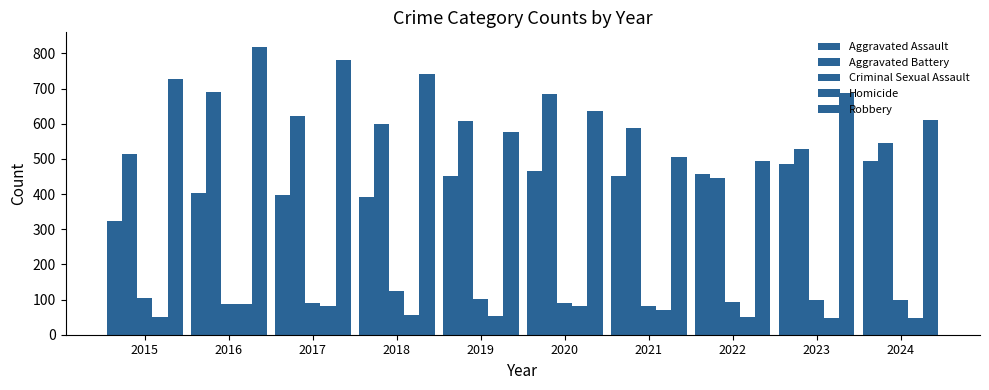

True or false: Homicide has a value of 105 at 2021.

False